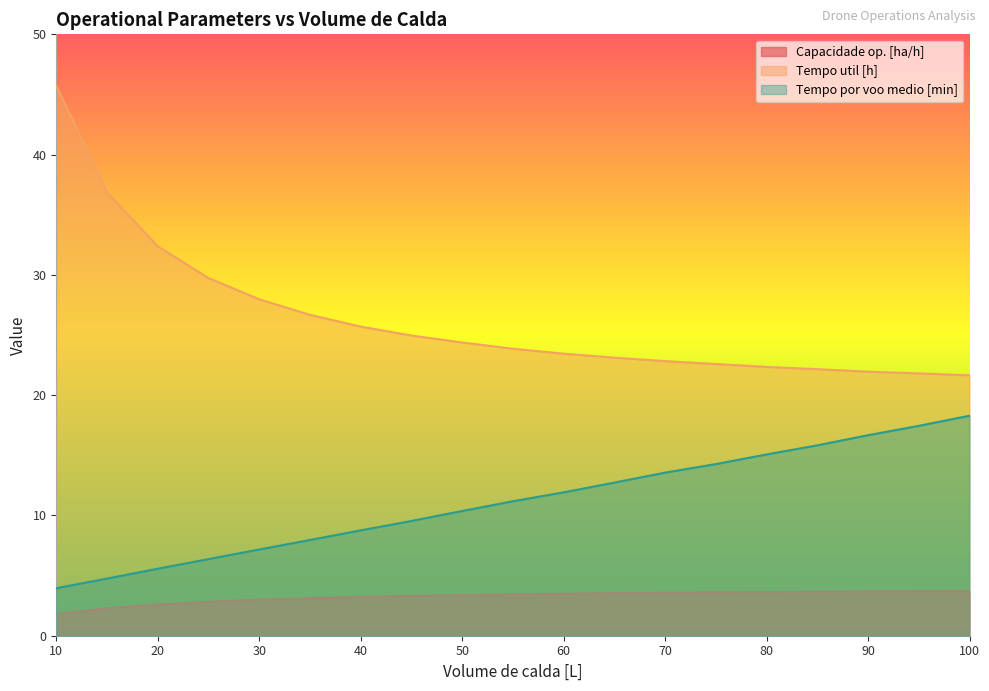

What is the average value of the Tempo util [h] series?

26.3